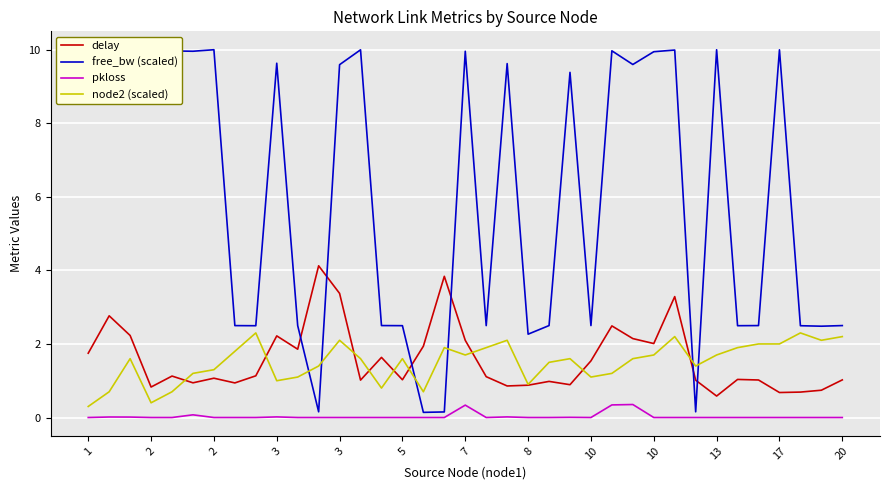

True or false: delay and free_bw (scaled) intersect in this chart.

True